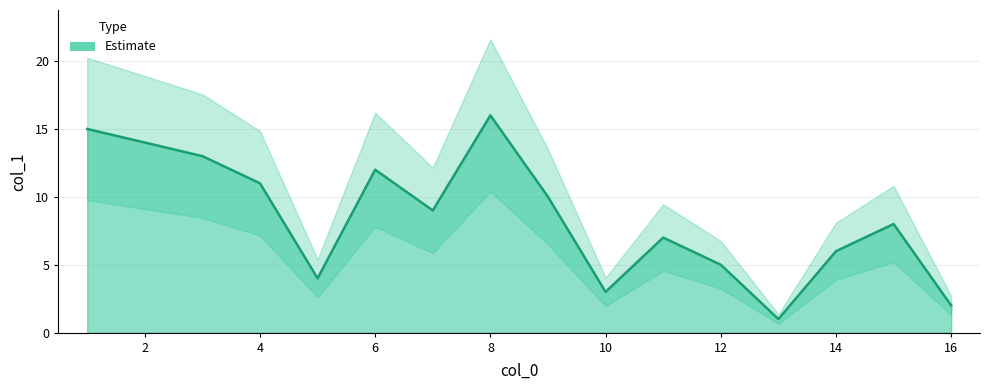

Where is the data nearest to the value 8?

15